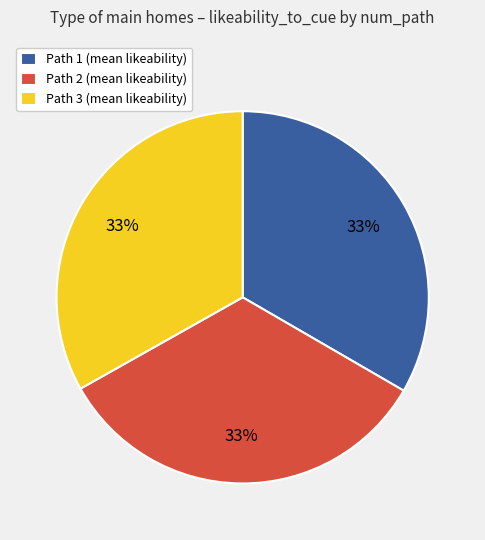

Approximately how many times larger is the value at Path 1 (mean likeability) compared to Path 3 (mean likeability)?

1.0